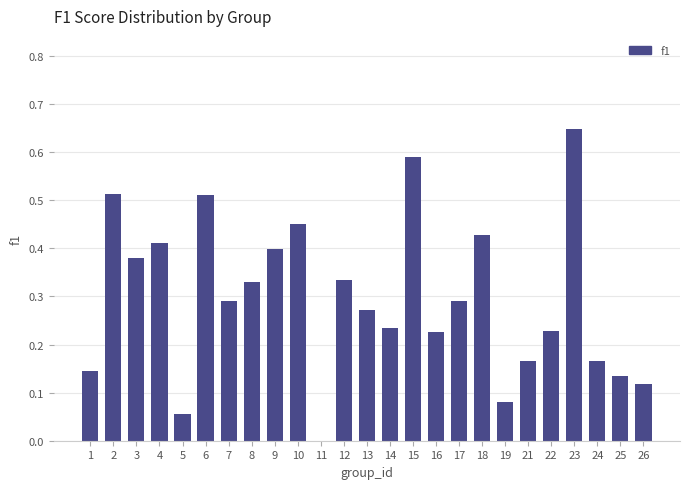

What is the change in value from 1 to 2?

+0.4